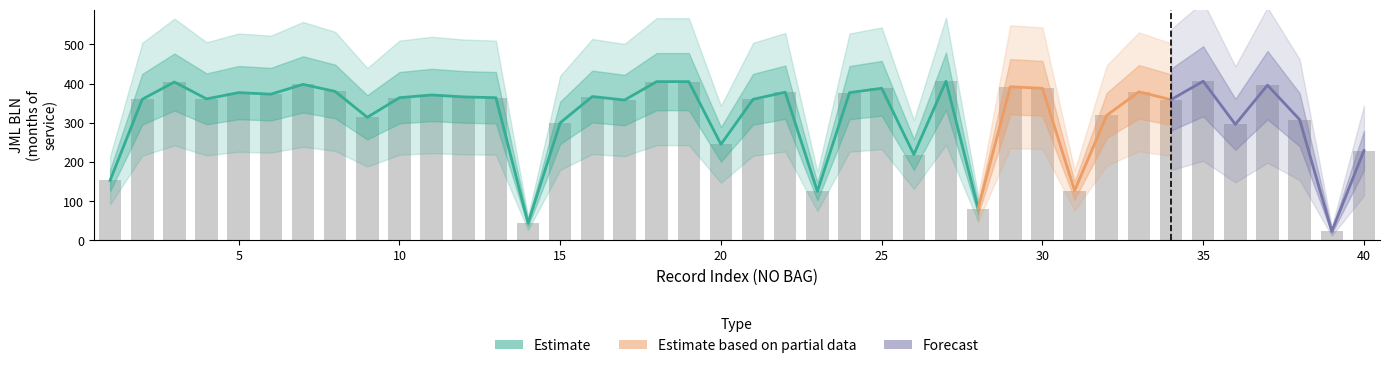

List the labels in order of value, largest first.

27, 35, 18, 19, 3, 7, 37, 29, 25, 30, 8, 33, 22, 5, 24, 6, 11, 16, 12, 10, 13, 4, 2, 21, 34, 17, 32, 9, 38, 15, 36, 20, 40, 26, 1, 31, 23, 28, 14, 39